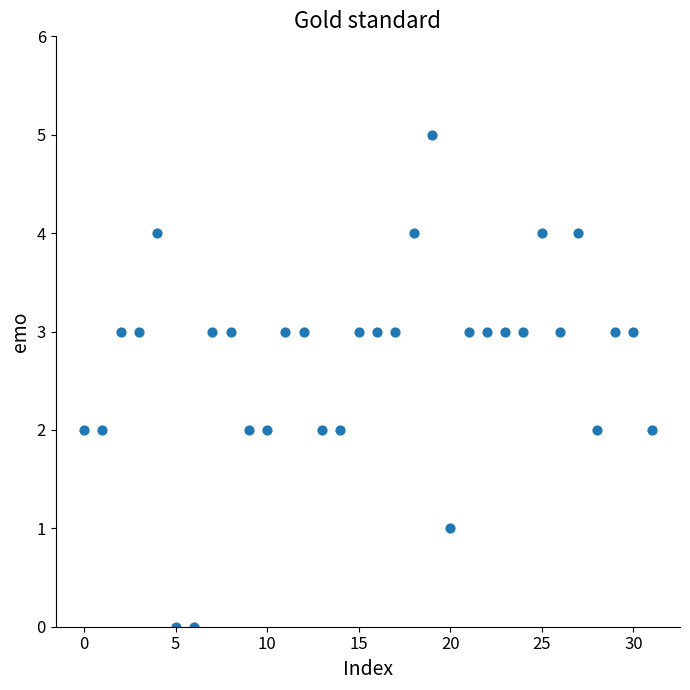

What is the range of Y values (max minus min)?

5